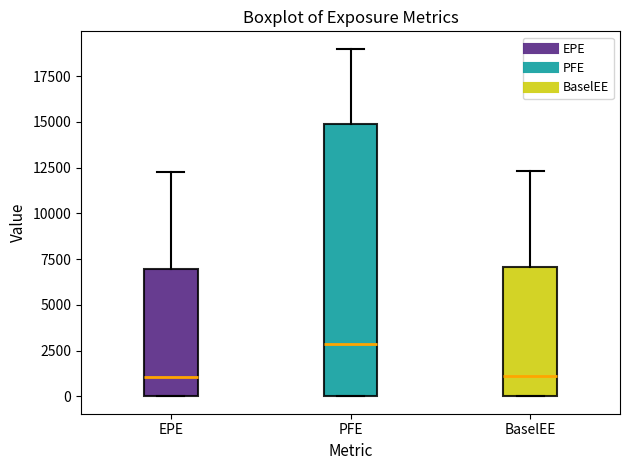

Reading left to right, read every box against the y-axis: the position of its median line, the range the box covers, and the ends of its whiskers. The values are not printed on the chart, so give them approximately, as read against the axis.

EPE: median 1000, box 0 to 7000, whiskers 0 to 12000
PFE: median 3000, box 0 to 15000, whiskers 0 to 19000
BaselEE: median 1000, box 0 to 7000, whiskers 0 to 12500